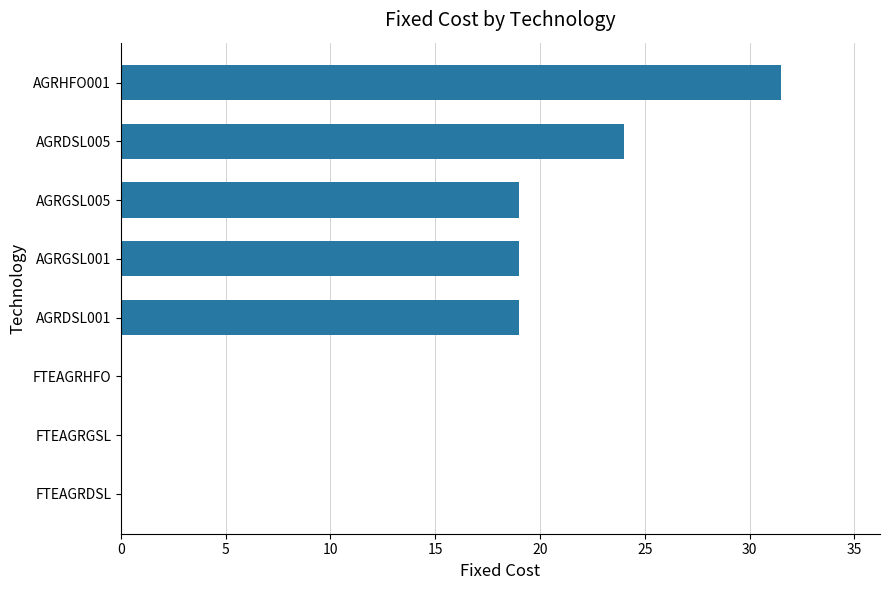

Reading top to bottom, list all the values displayed in this chart.

AGRHFO001=31.5	AGRDSL005=24.0	AGRGSL005=19.0	AGRGSL001=19.0	AGRDSL001=19.0	FTEAGRHFO=0.0	FTEAGRGSL=0.0	FTEAGRDSL=0.0